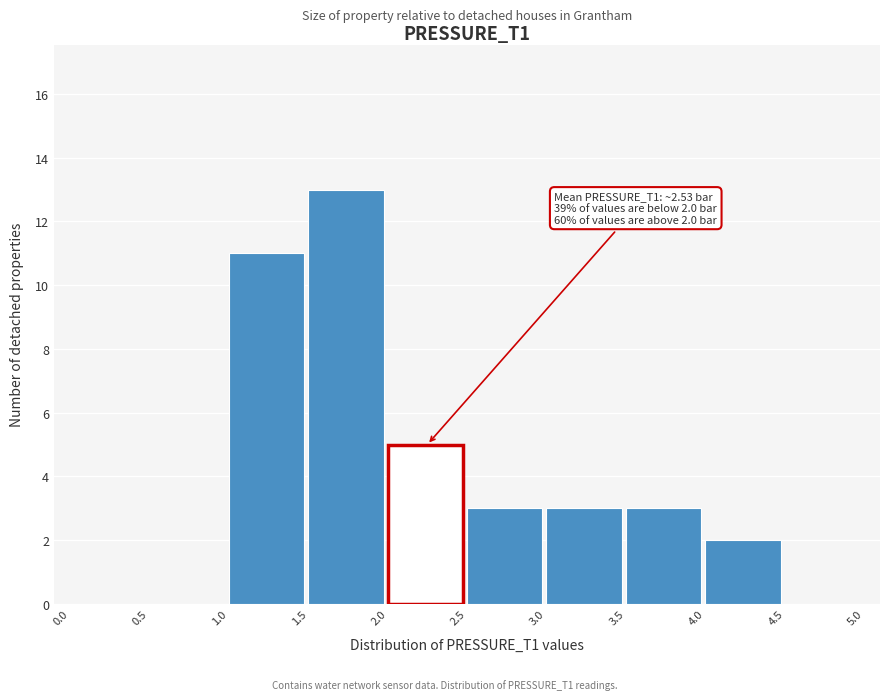

Which range on the x-axis has the tallest bar?

1.5 to 2.0